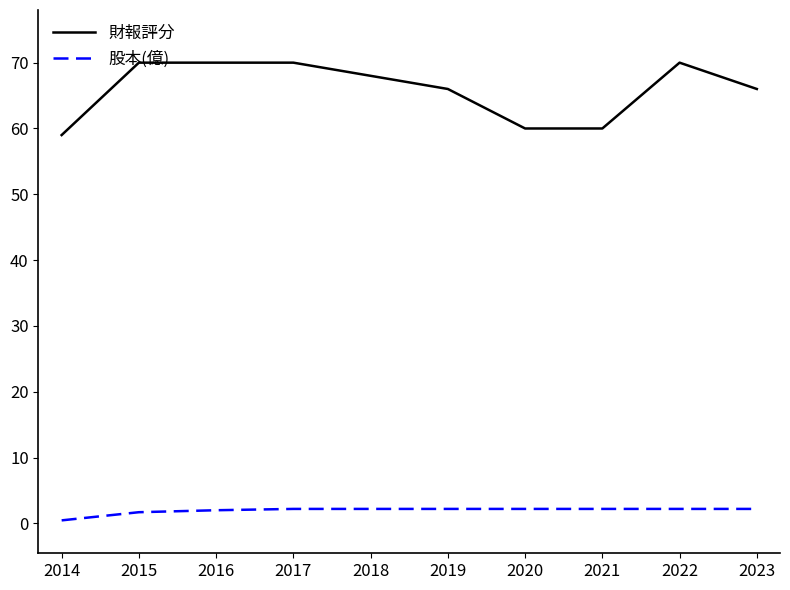

True or false: 財報評分 and 股本(億) intersect in this chart.

False